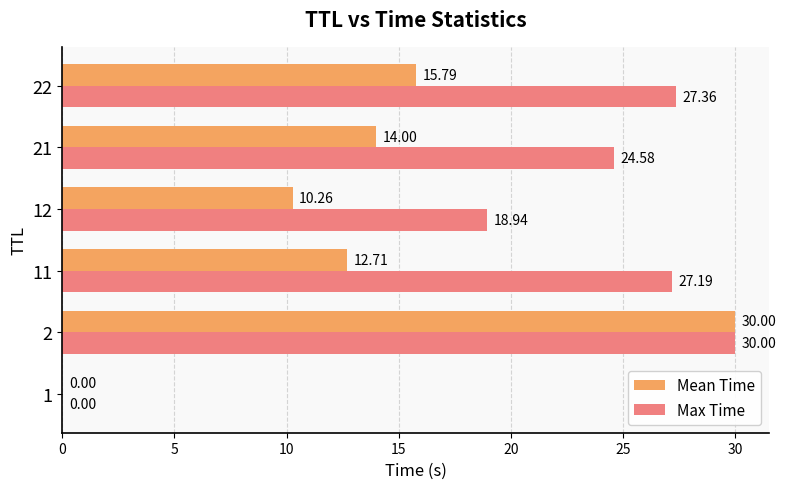

What is the sum of all Max Time values?

128.1